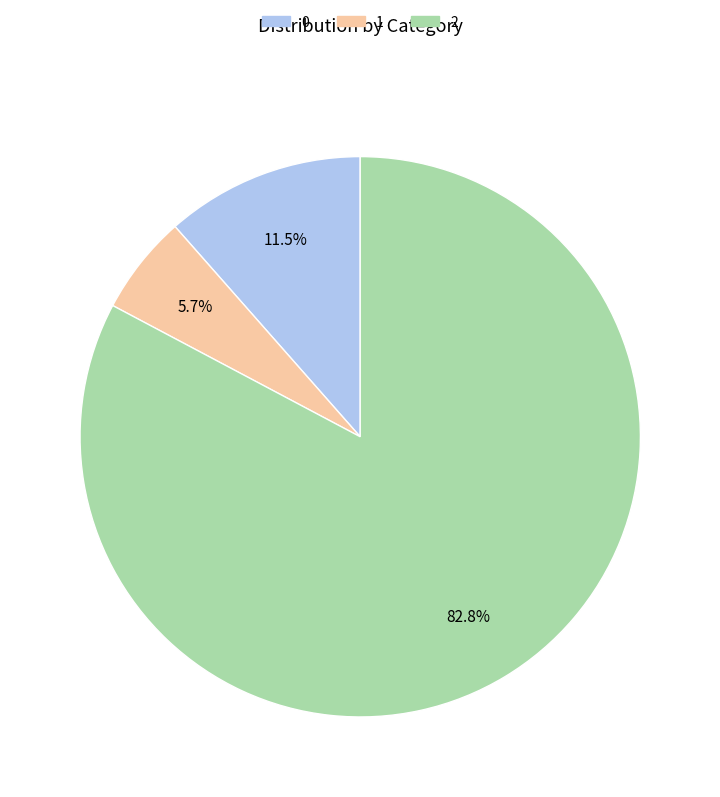

What is the largest slice in the pie chart?

2